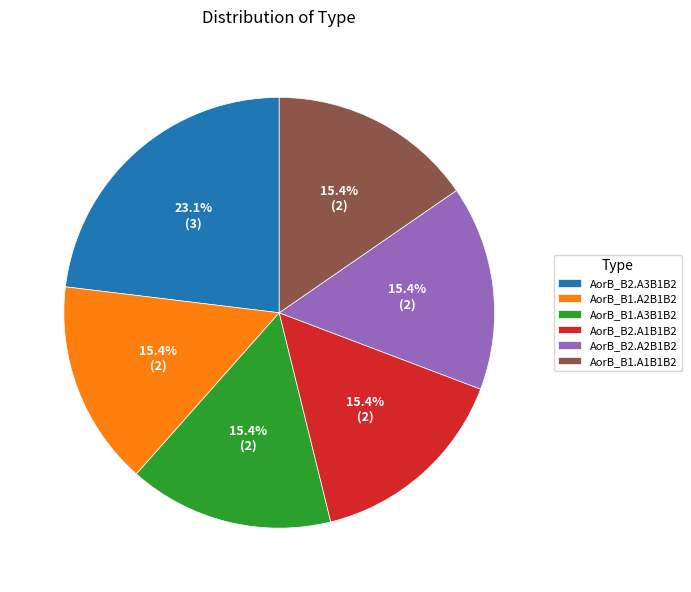

How many slices are in this pie chart?

6